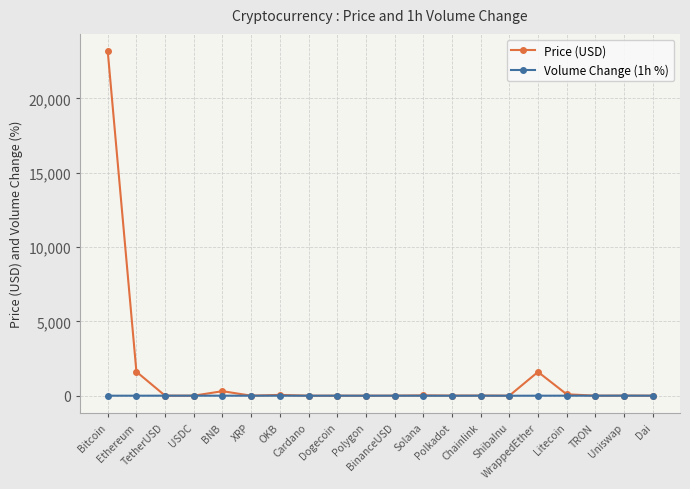

Rank the series by their average value, from highest to lowest.

Price (USD), Volume Change (1h %)